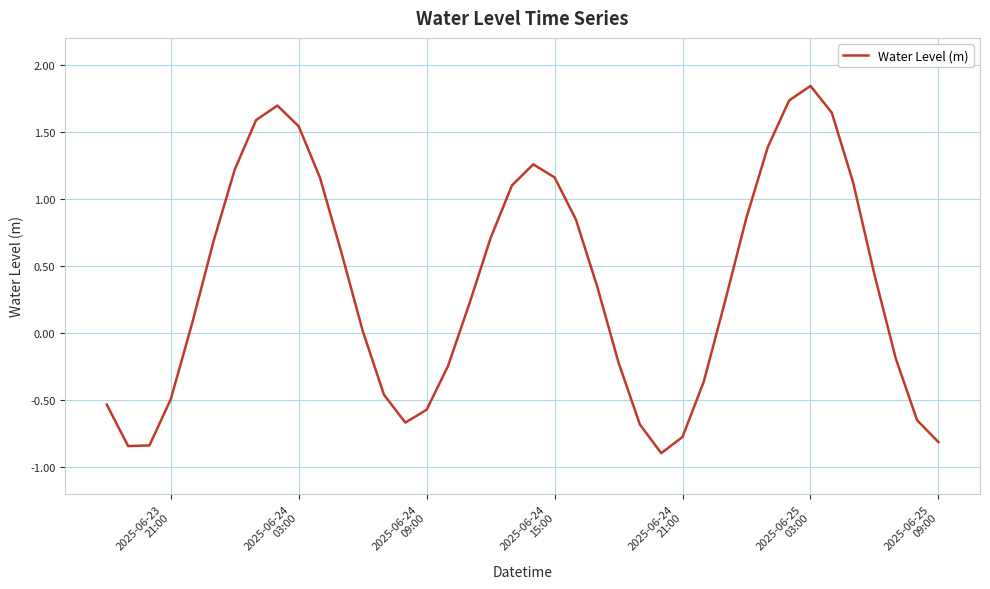

How many series are shown in this chart?

1